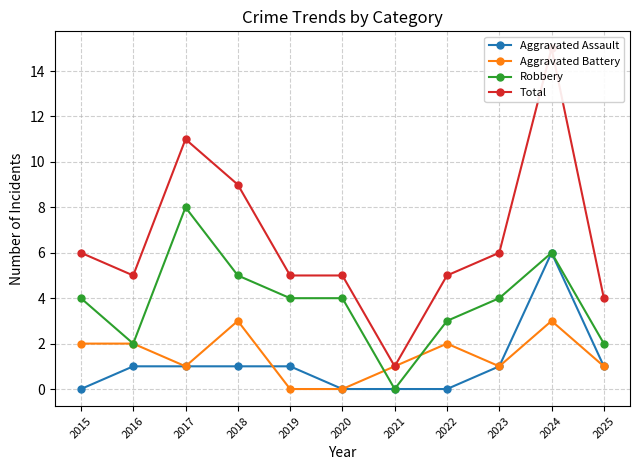

What are all the series names shown in the legend?

Aggravated Assault, Aggravated Battery, Robbery, Total